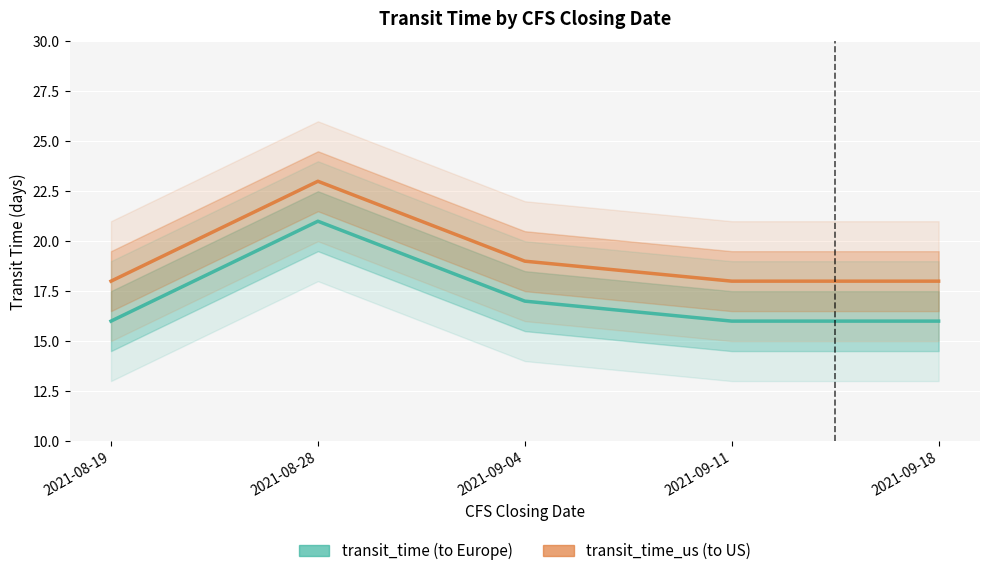

What position from the right is 2021-09-18?

1